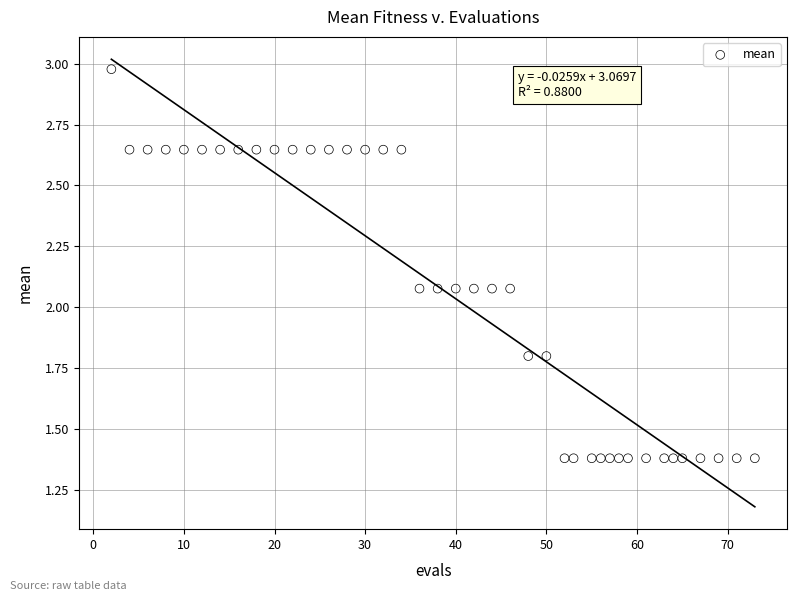

What is the range of Y values (max minus min)?

1.6